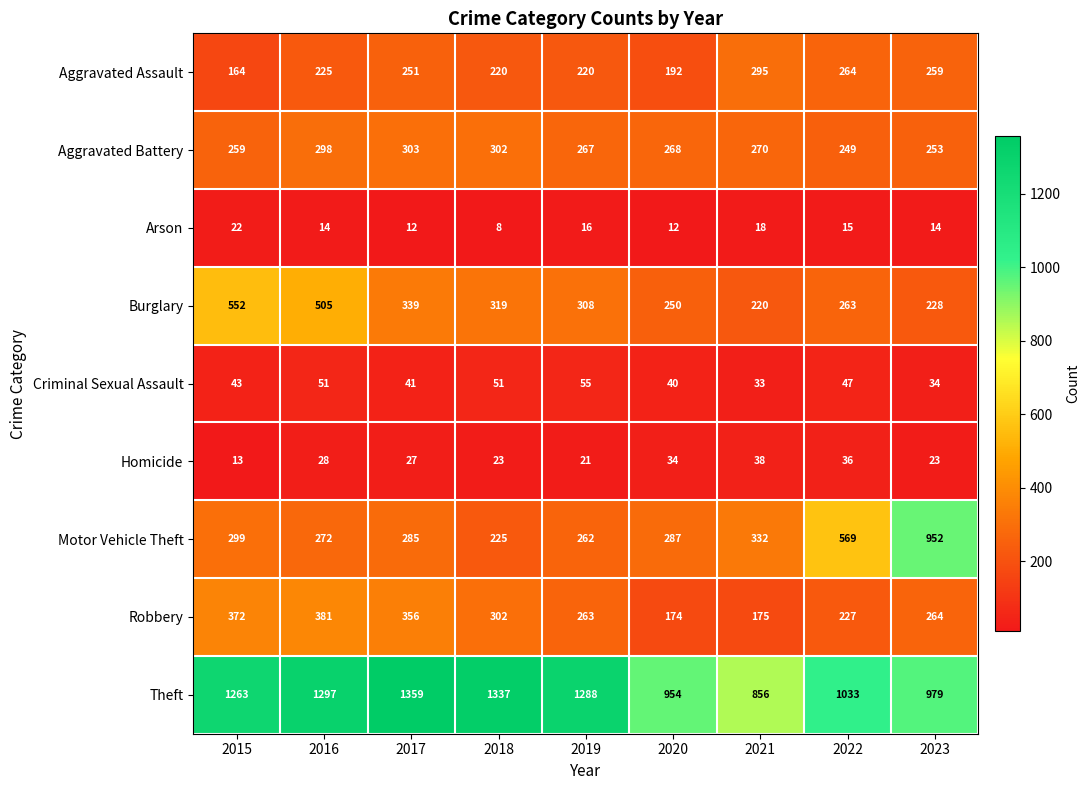

What is the difference between the Aggravated Assault values at 2023 and 2018?

39